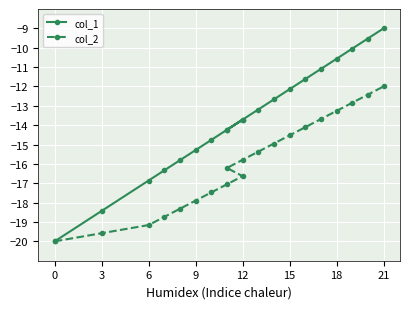

The value of col_1 at 11 is -2.8. True or false?

False